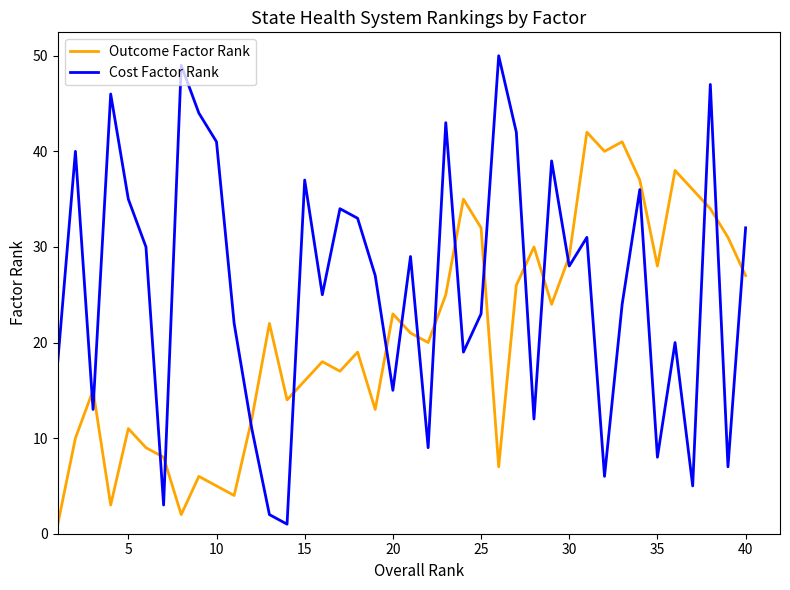

How many lines are shown in the chart?

2